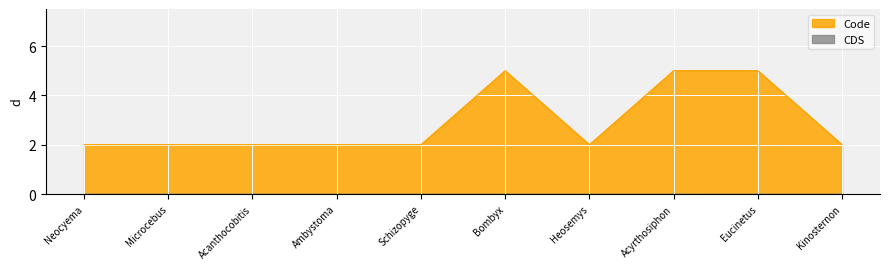

What is the difference between the Code values at Microcebus and Bombyx?

3